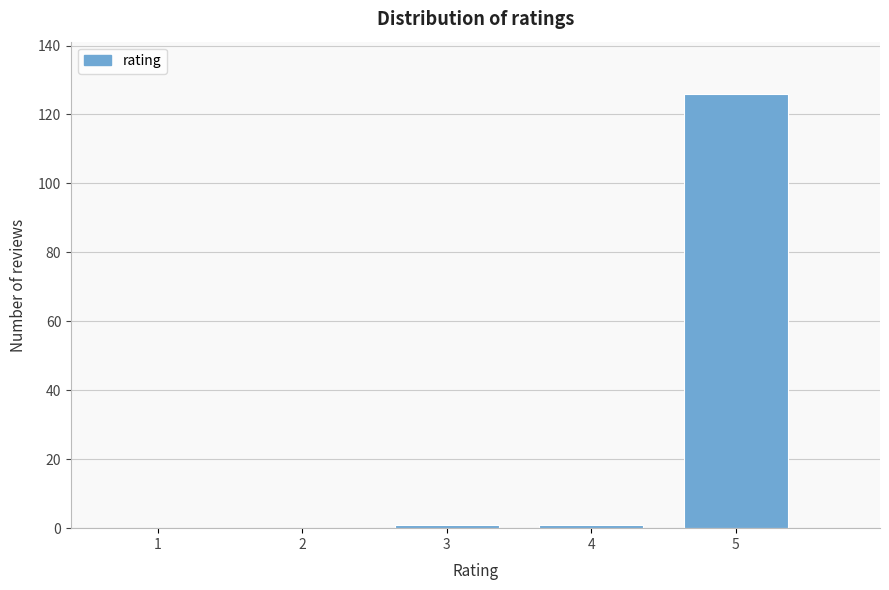

Reading left to right, extract all data points from this chart.

1=0	2=0	3=1	4=1	5=126